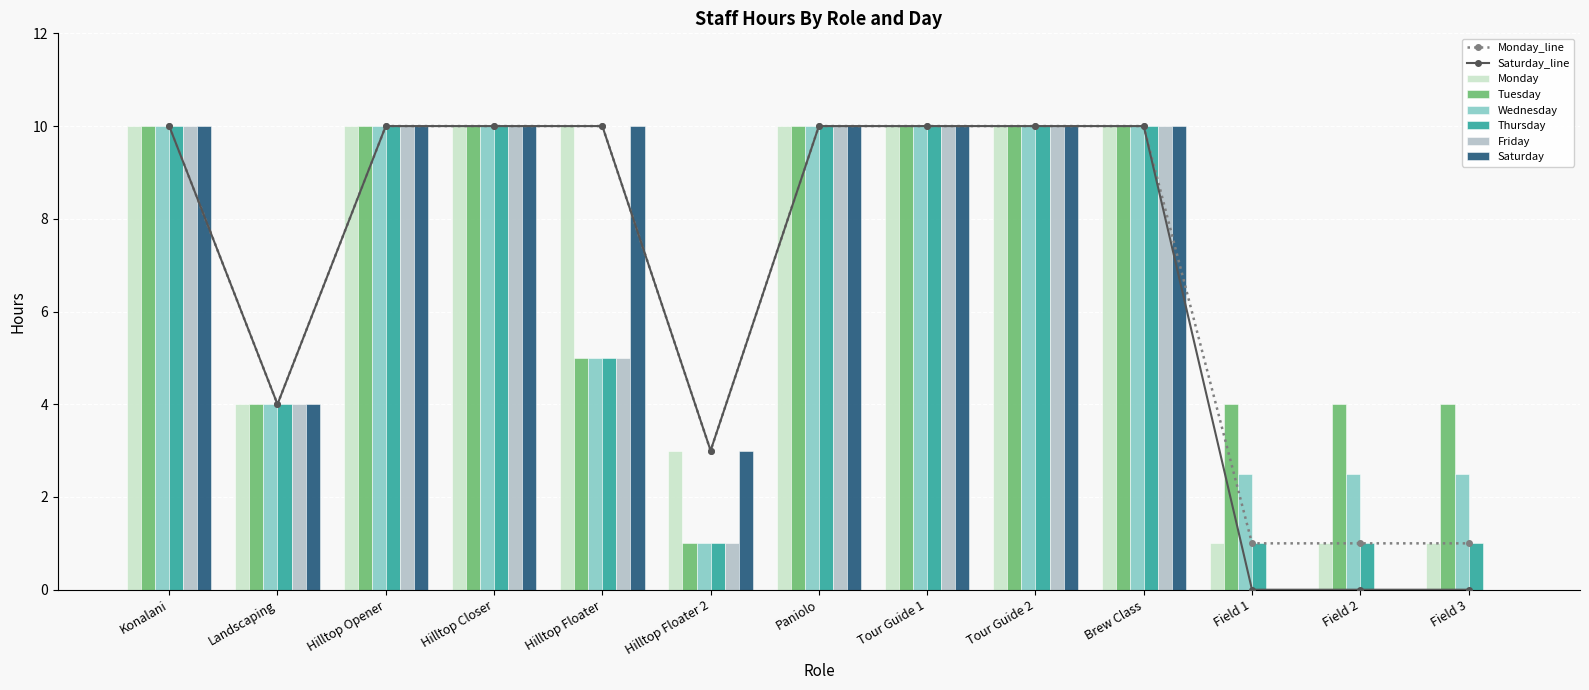

At which label is Friday closest to 5?

Hilltop Floater